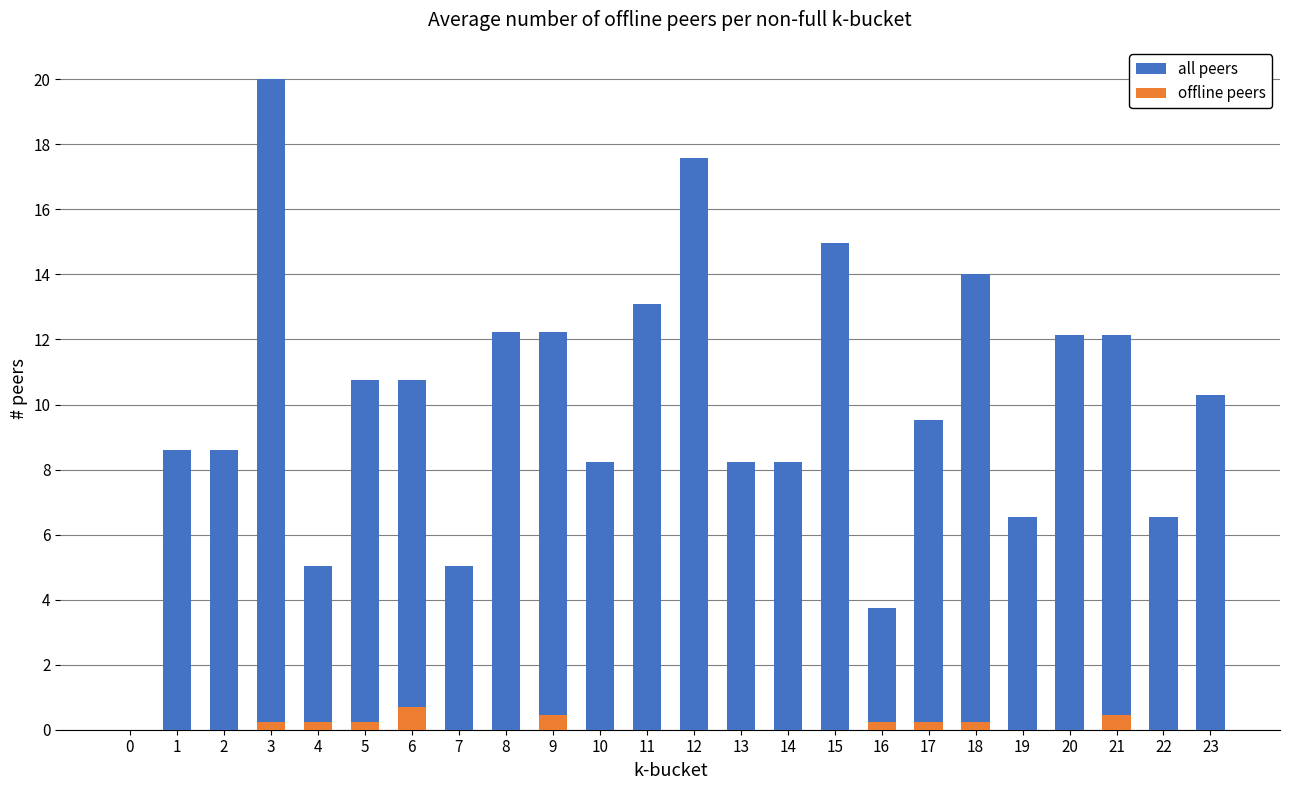

Does the chart contain any negative values?

No